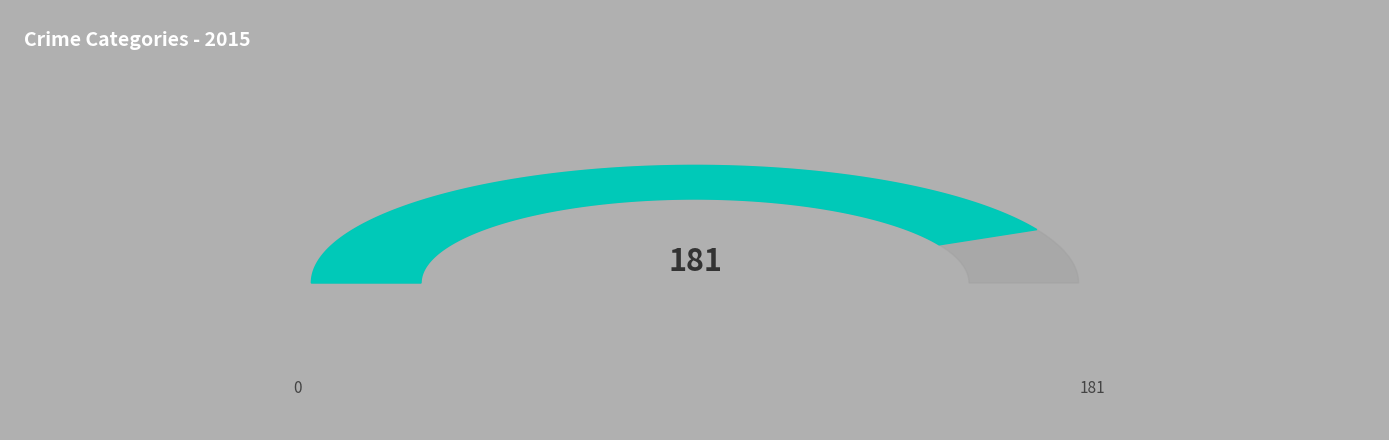

Is there any slice that represents more than half of the pie?

No